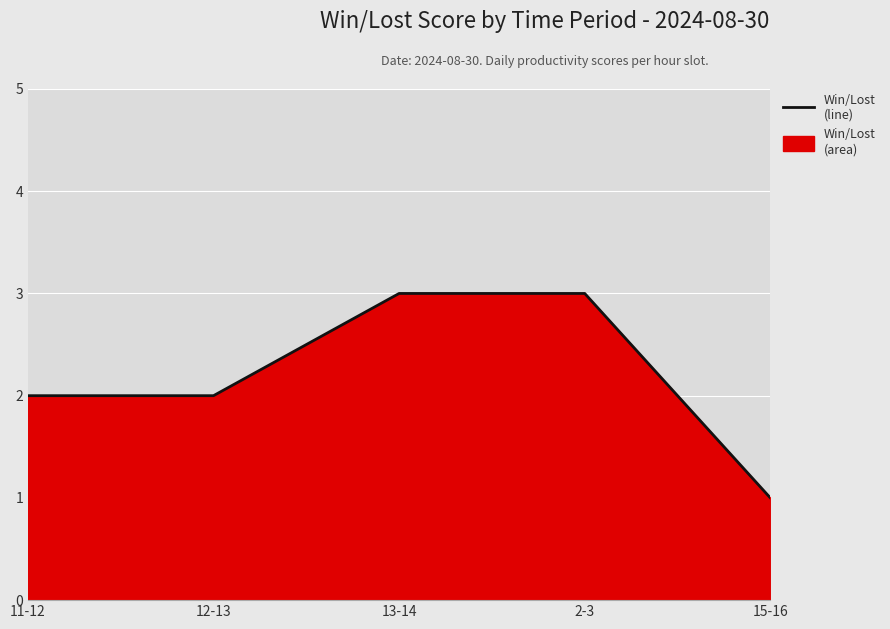

Reading right to left, list all the values displayed in this chart.

15-16=1	2-3=3	13-14=3	12-13=2	11-12=2